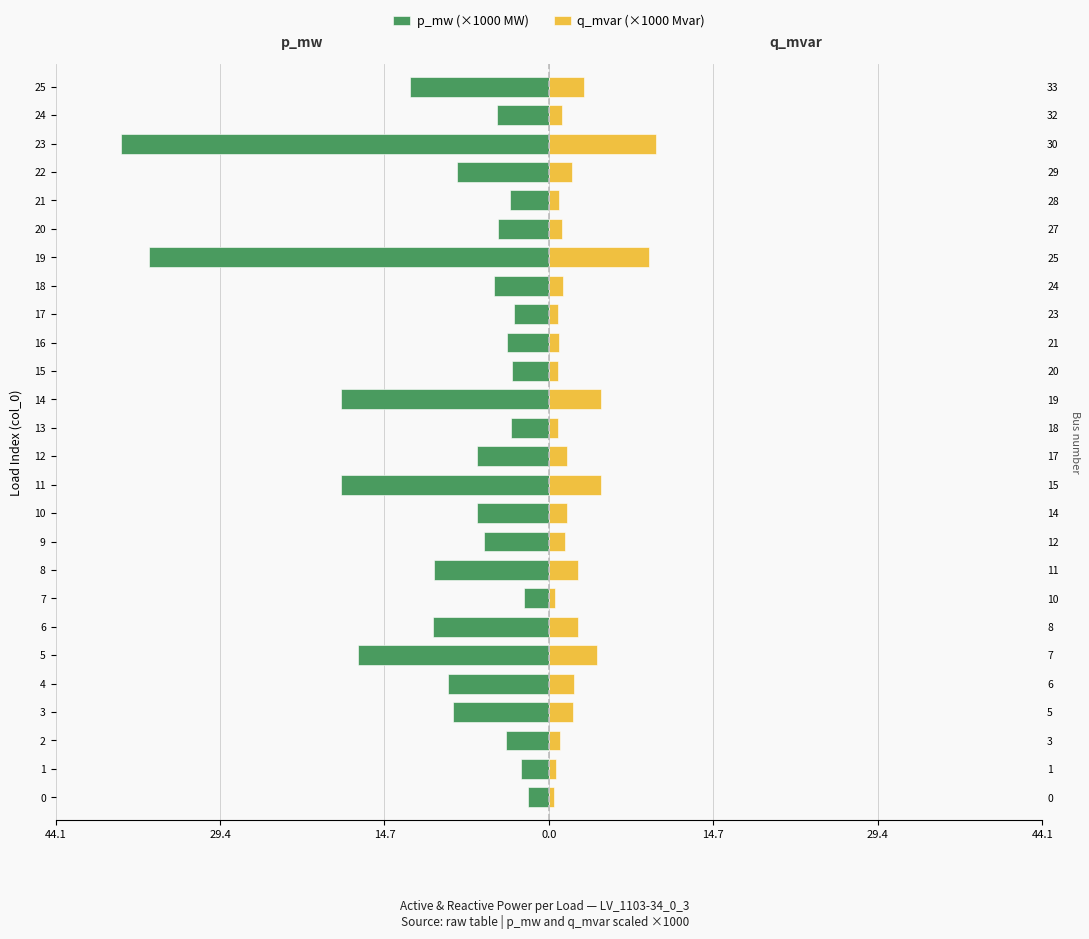

What is the label of the 2nd bar from the right?

24